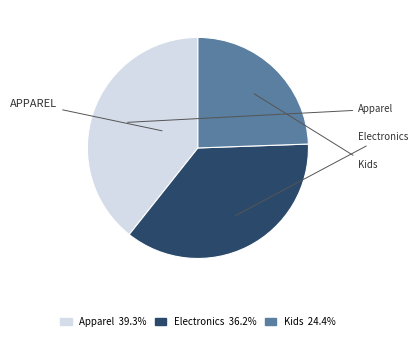

Is Kids 24.4% the majority of the pie?

No